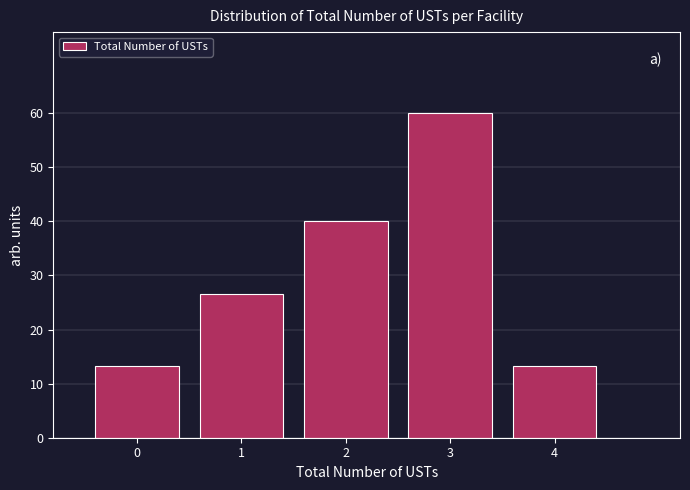

Reading left to right, list all the values displayed in this chart.

0=13.3	1=26.7	2=40.0	3=60.0	4=13.3